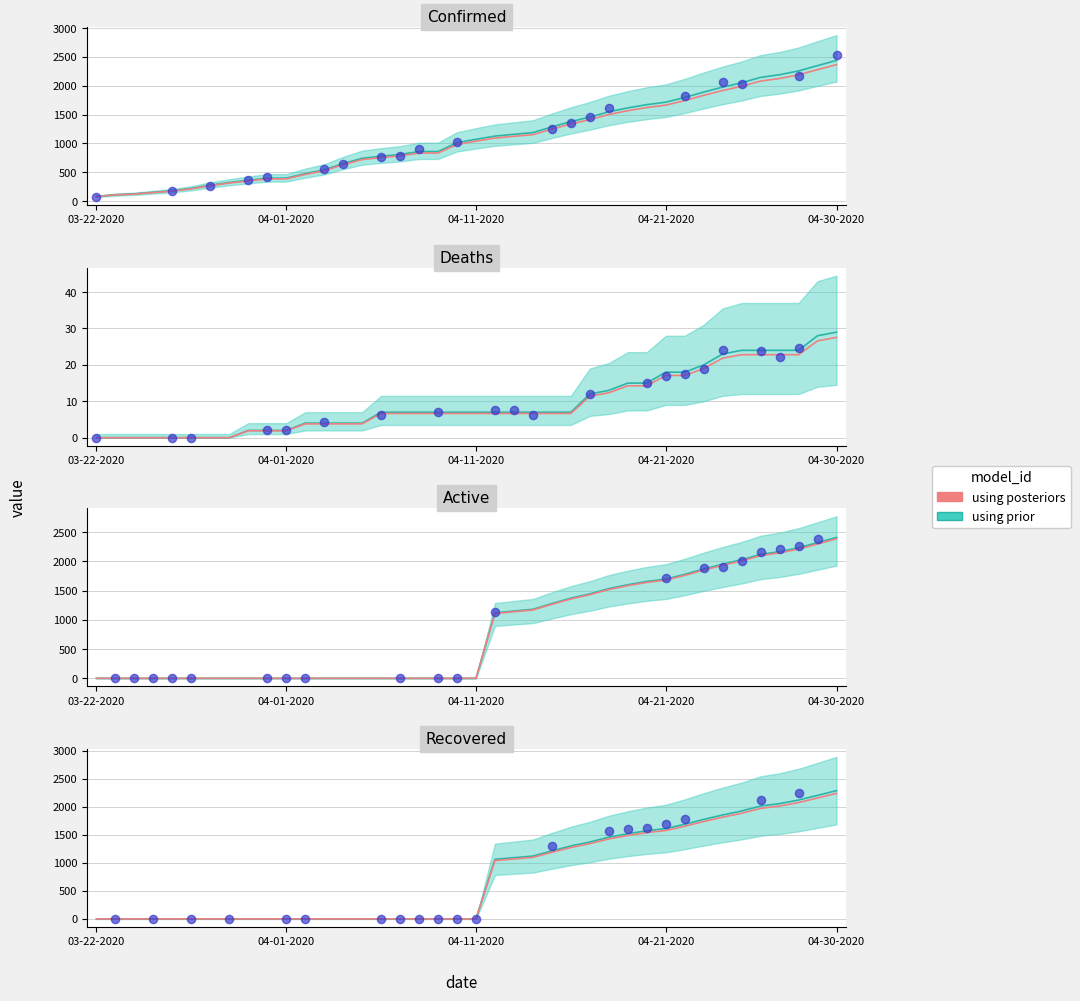

Approximately how many times larger is the value at 26 compared to 35?

0.7